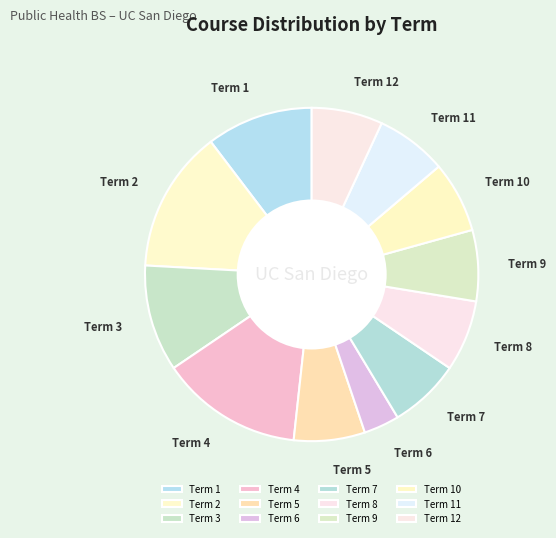

Do Term 10 and Term 5 together represent more than half of the pie?

No